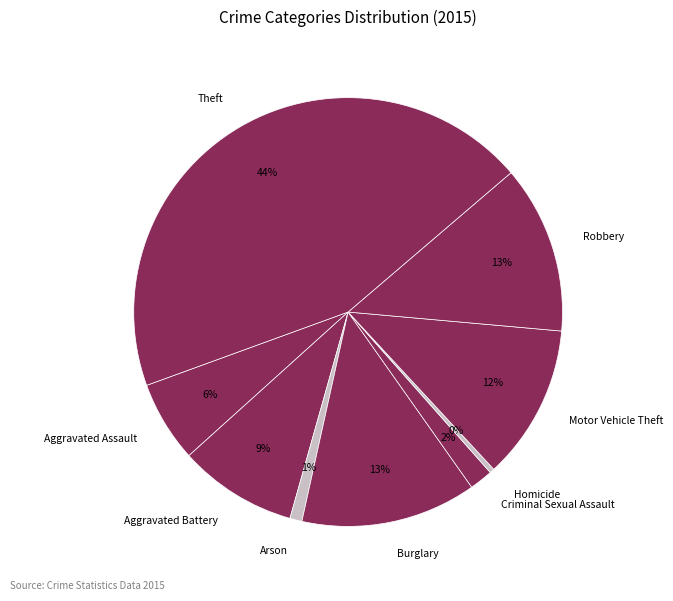

To the nearest percent, what percentage of the pie is Criminal Sexual Assault?

2%